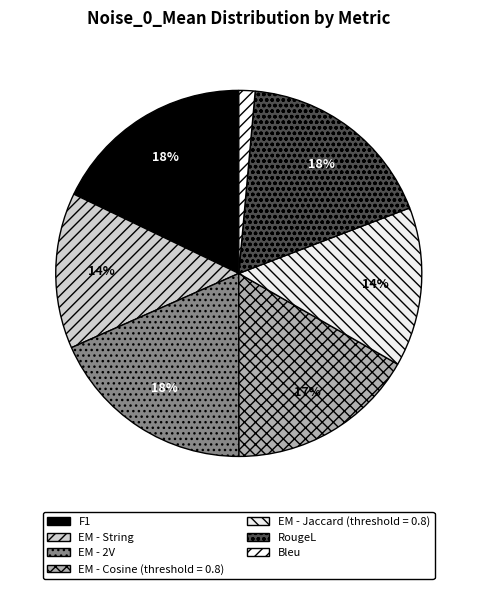

Is there a majority slice in this chart?

No